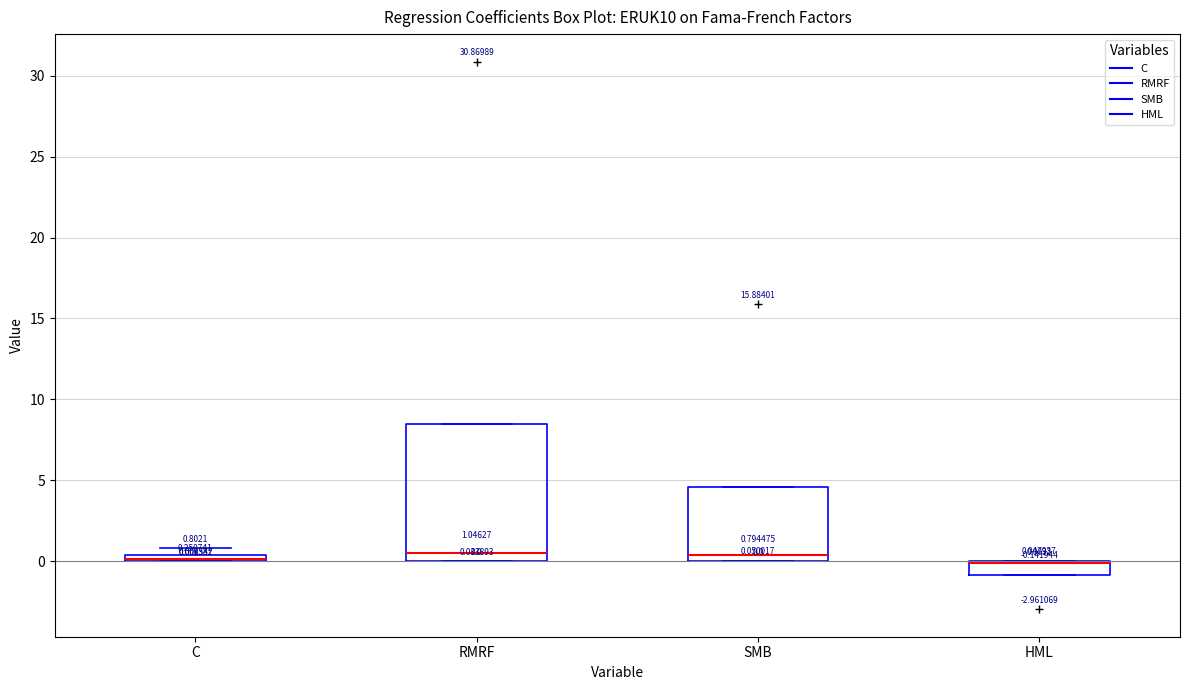

Comparing the boxes themselves (not the whiskers), which one is the tallest?

RMRF